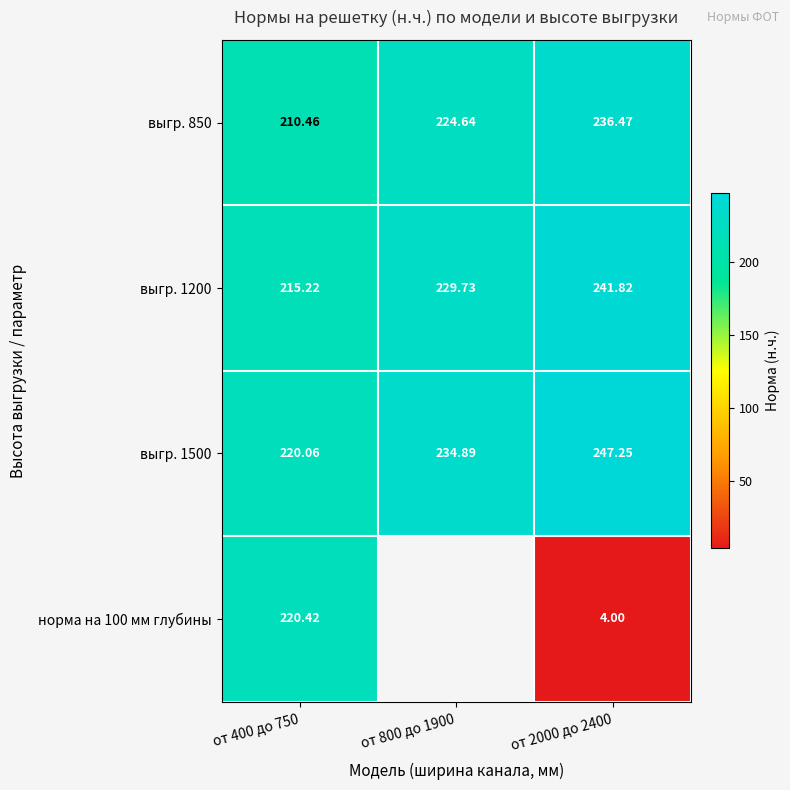

List the series in order of their peak value, lowest first.

норма на 100 мм глубины, выгр. 850, выгр. 1200, выгр. 1500